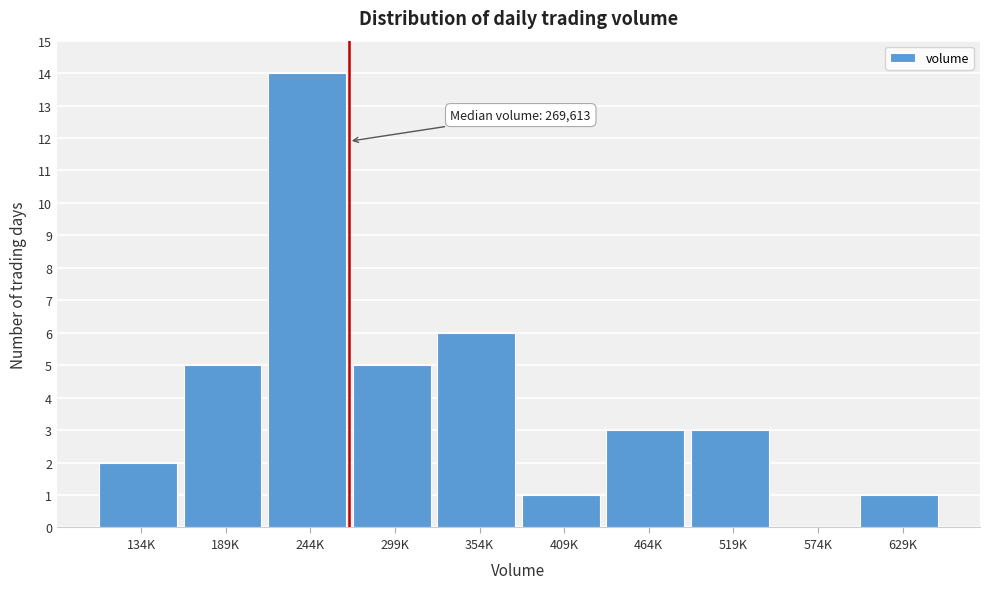

Reading right to left, transcribe all the data shown in this chart.

629K=1	574K=0	519K=3	464K=3	409K=1	354K=6	299K=5	244K=14	189K=5	134K=2